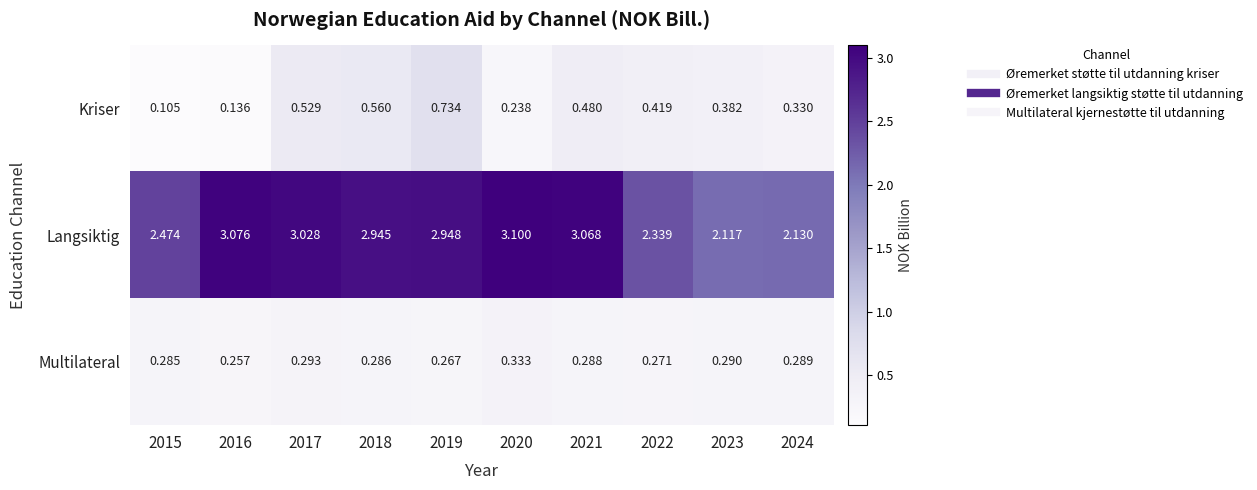

Which series changed the most between 2016 and 2023?

Langsiktig